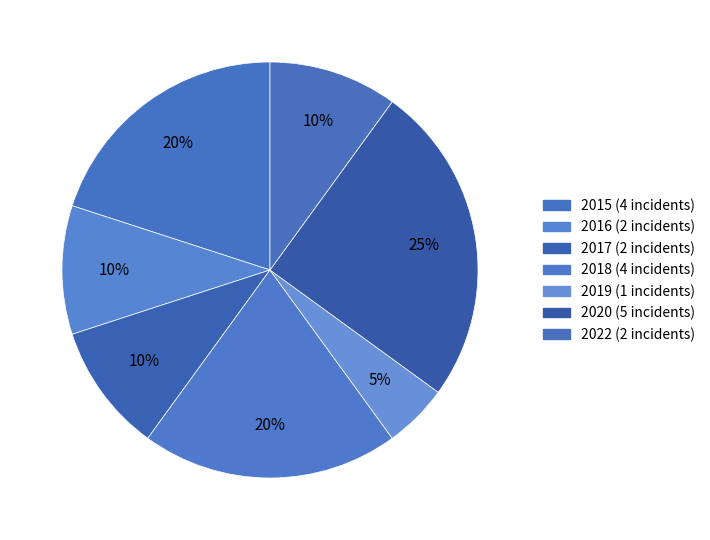

To the nearest percent, what portion does 2015 represent?

20%